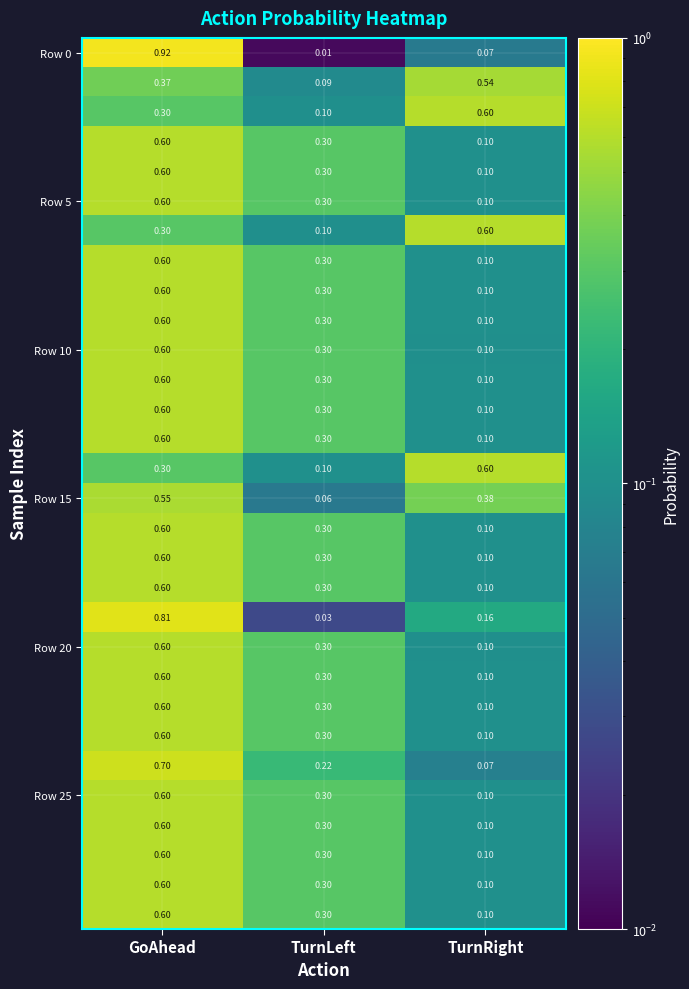

Which label corresponds to the smallest value in the chart?

TurnLeft